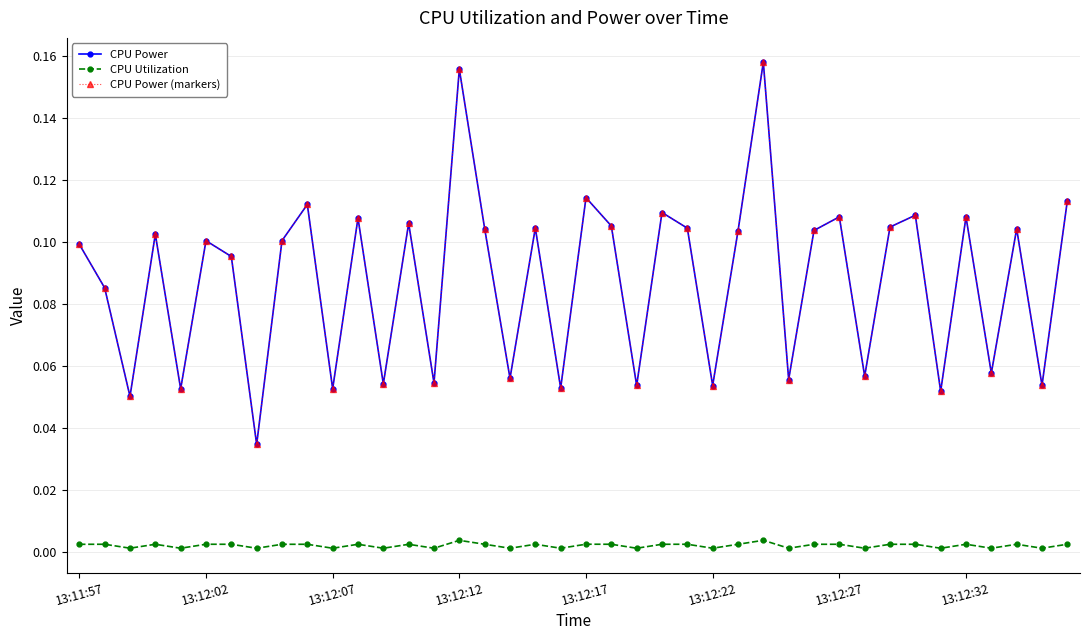

What is the difference between the maximum and minimum values in the CPU Power series?

0.1